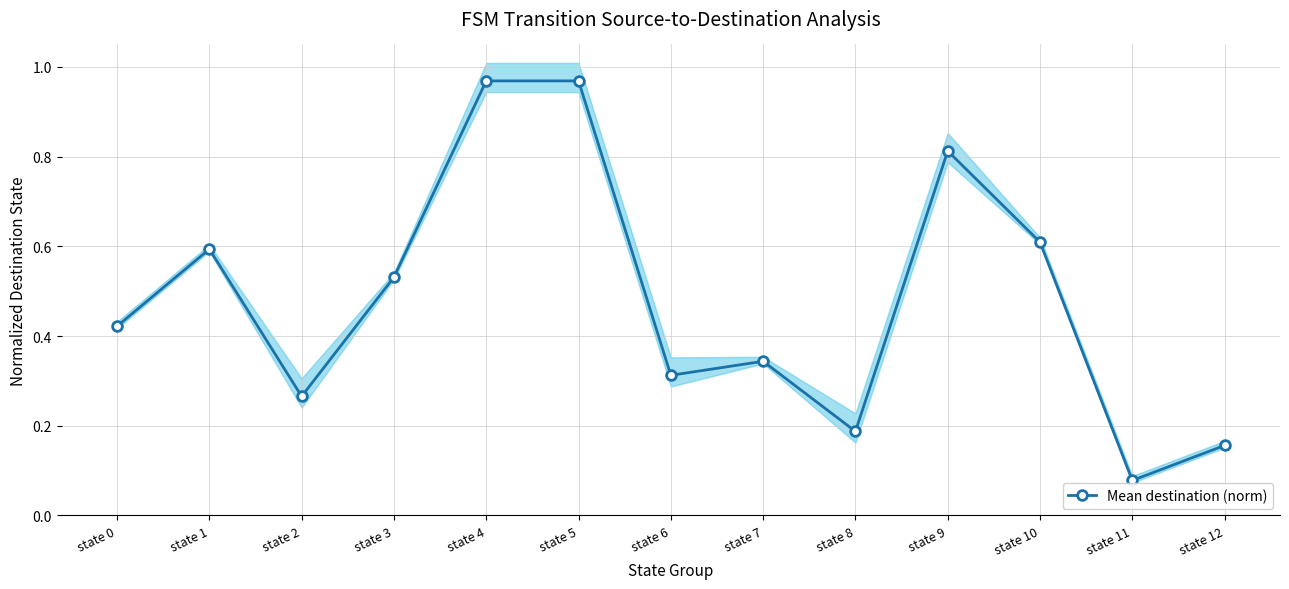

How many series are shown in this chart?

1